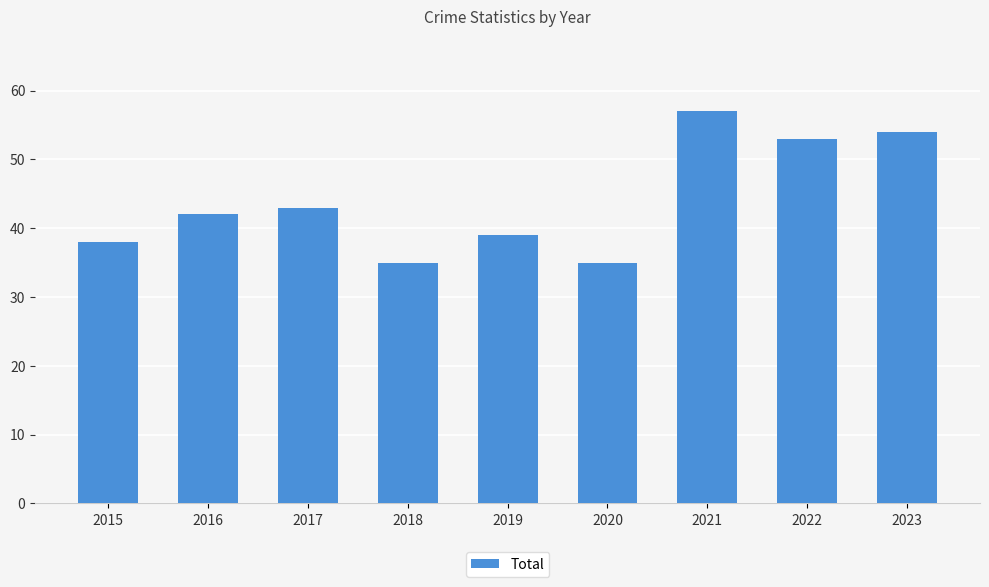

What is the change in value from 2018 to 2023?

+19